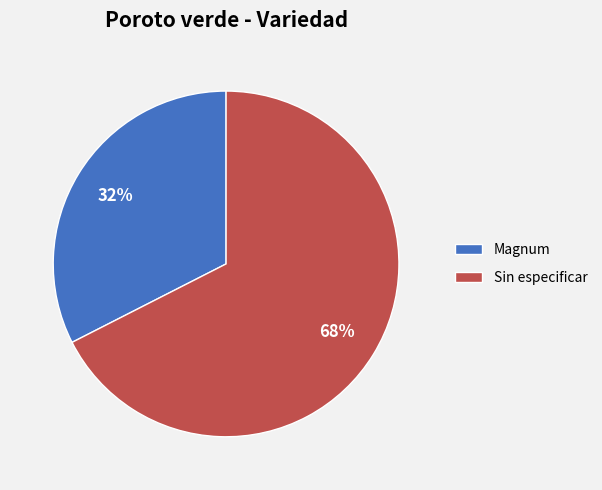

Is the sum of Sin especificar and Magnum greater than half?

Yes